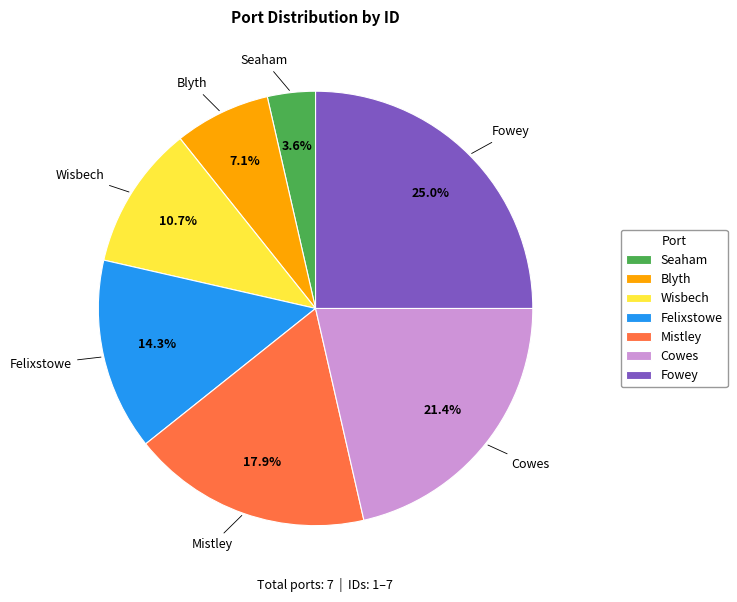

To the nearest percent, what percentage of the pie is Cowes?

21%